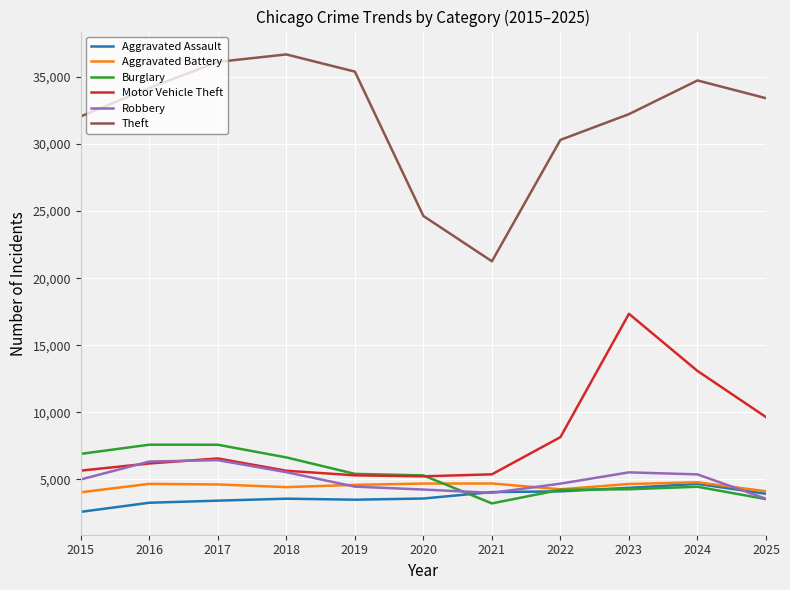

Is the value of Burglary at 2023 greater than the value of Motor Vehicle Theft at 2022?

No